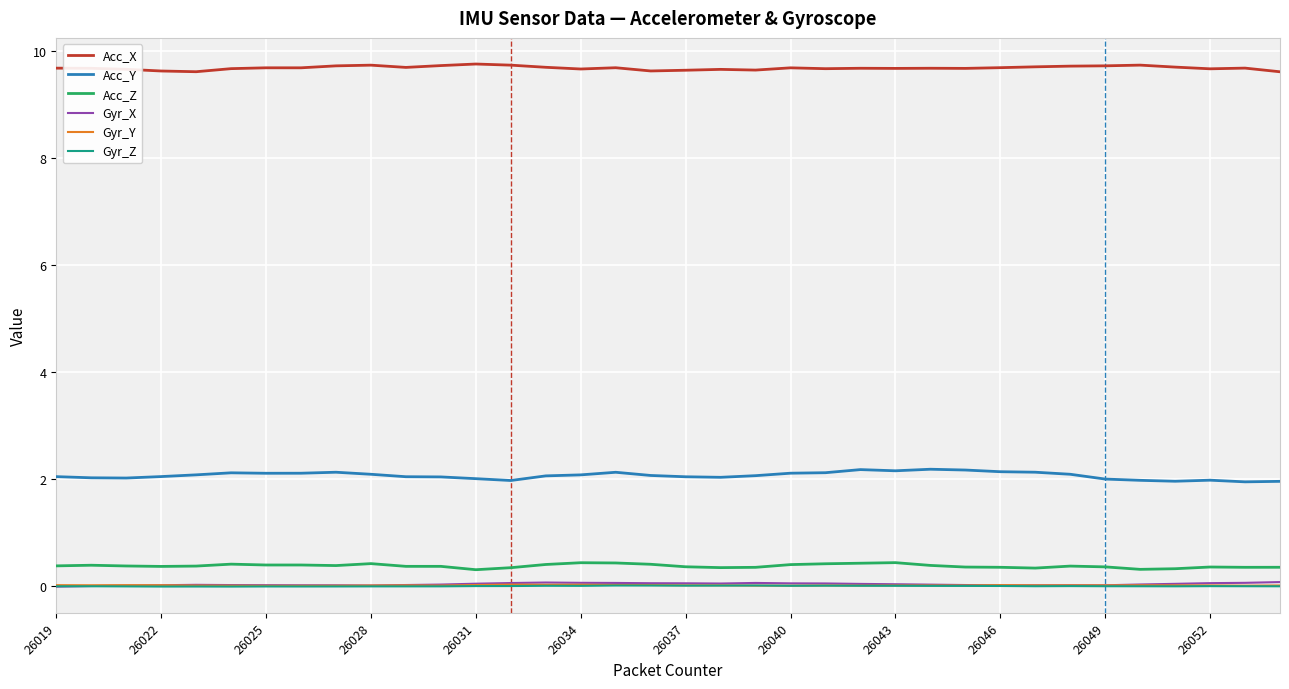

What are all the series names shown in the legend?

Acc_X, Acc_Y, Acc_Z, Gyr_X, Gyr_Y, Gyr_Z